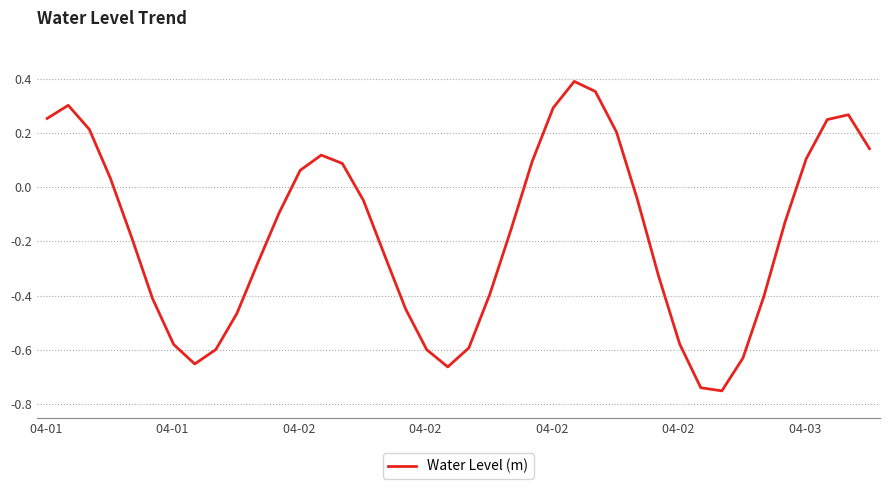

What is the difference between the maximum and minimum values?

1.1